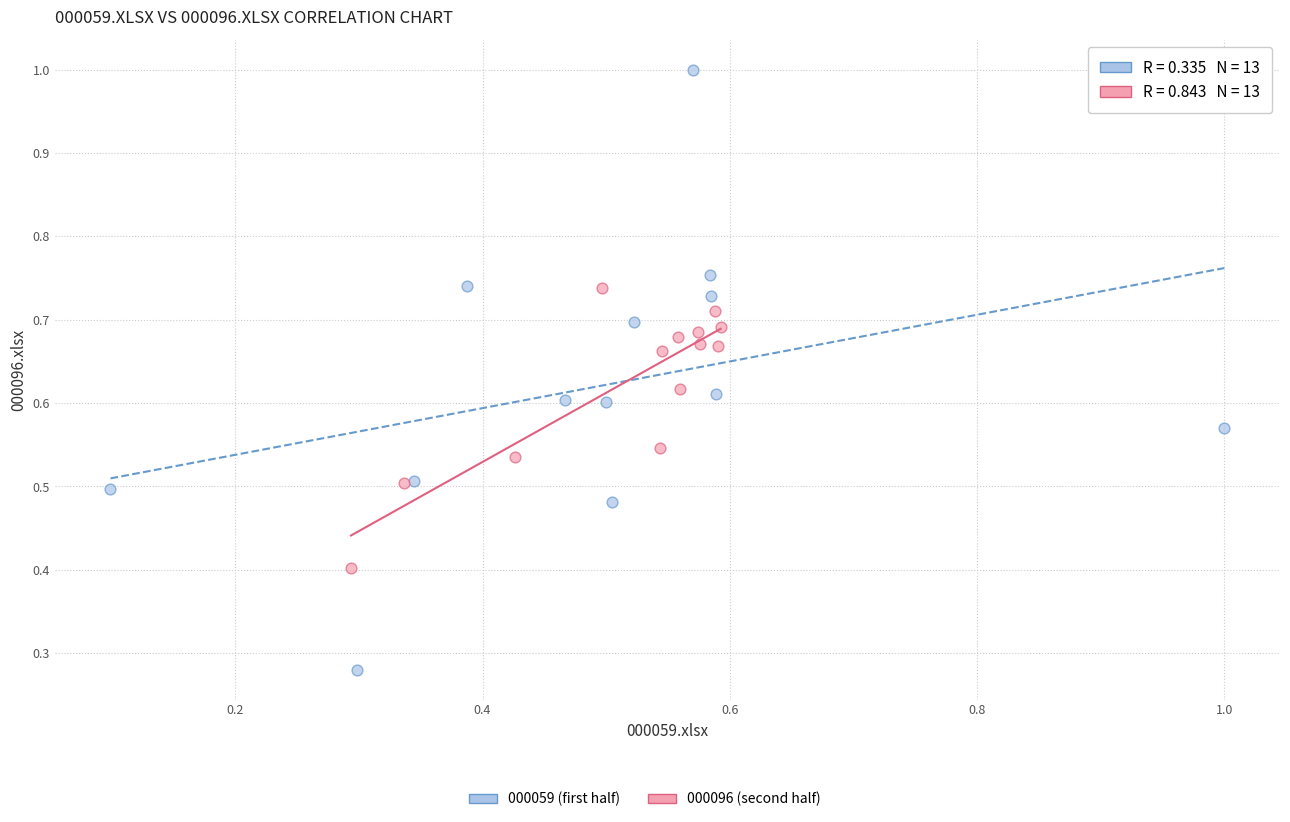

Which series contains the highest Y value?

000059 (first half)